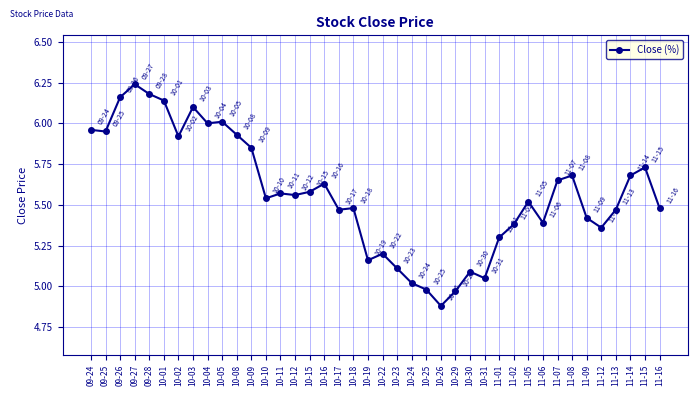

Does the chart have visible grid lines?

Yes